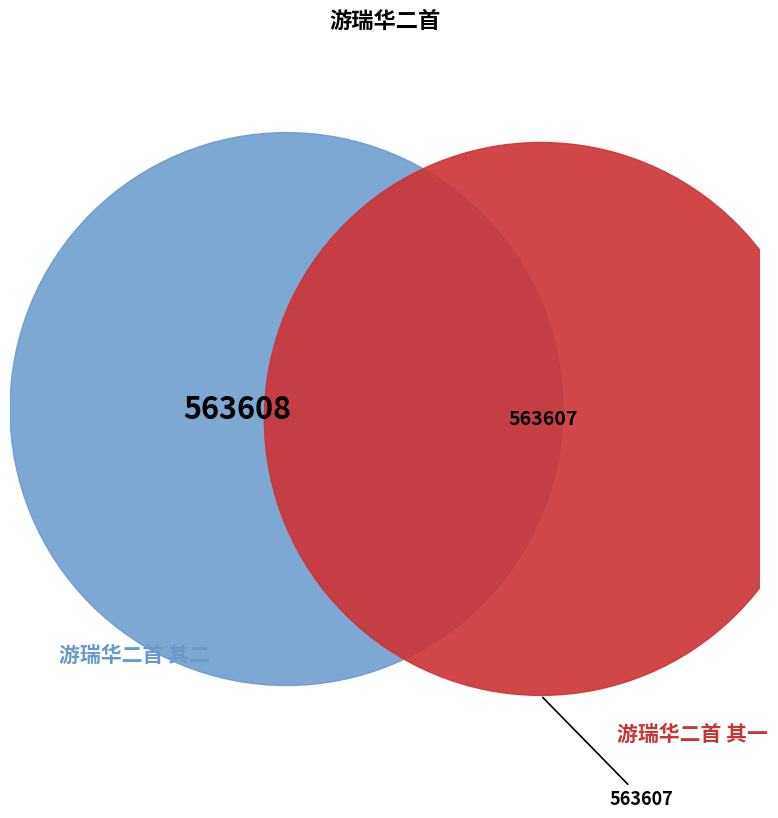

Rank the categories by value from highest to lowest.

游瑞华二首 其二, 游瑞华二首 其一